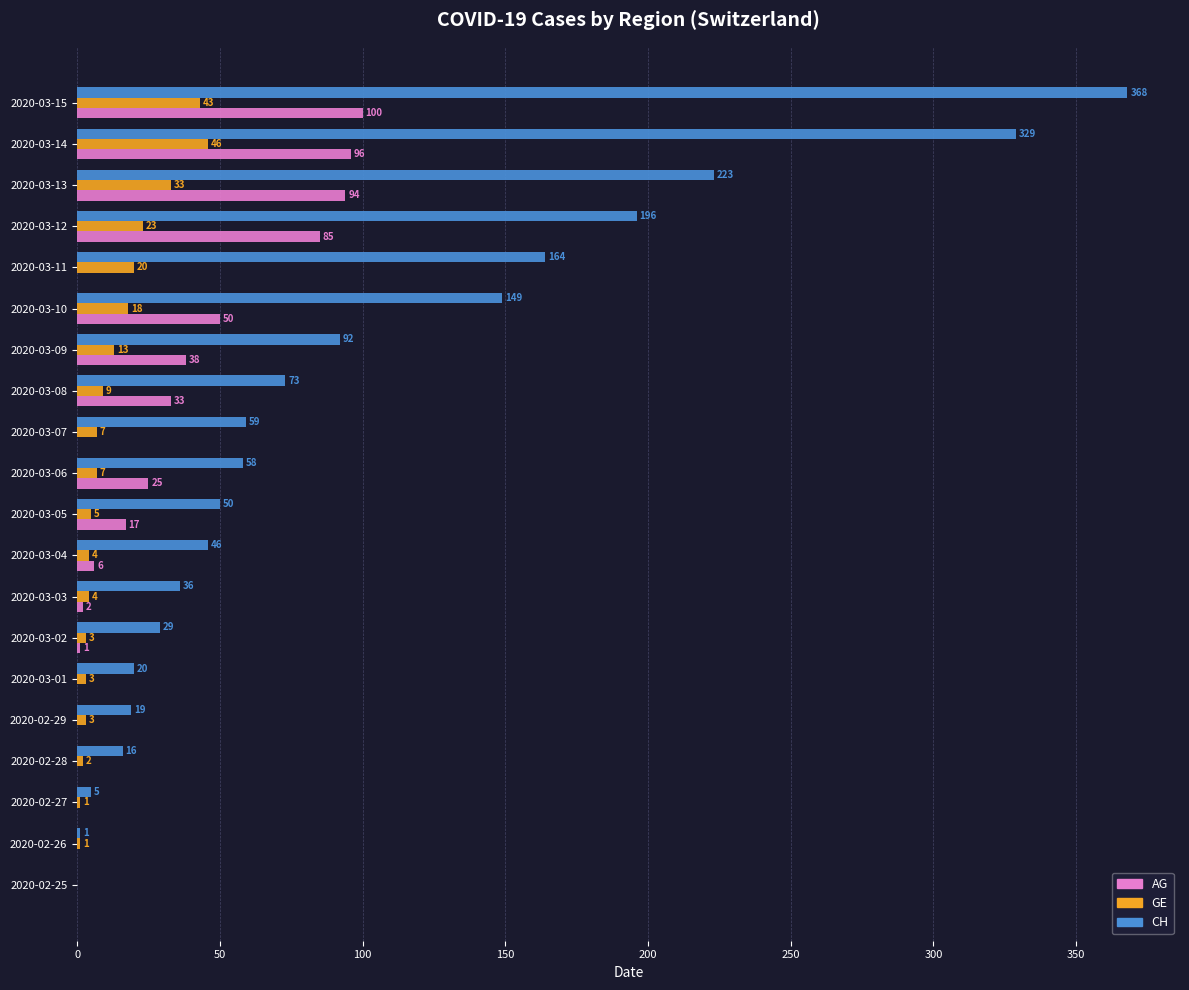

Is the value of GE at 2020-03-07 greater than the value of AG at 2020-03-01?

Yes